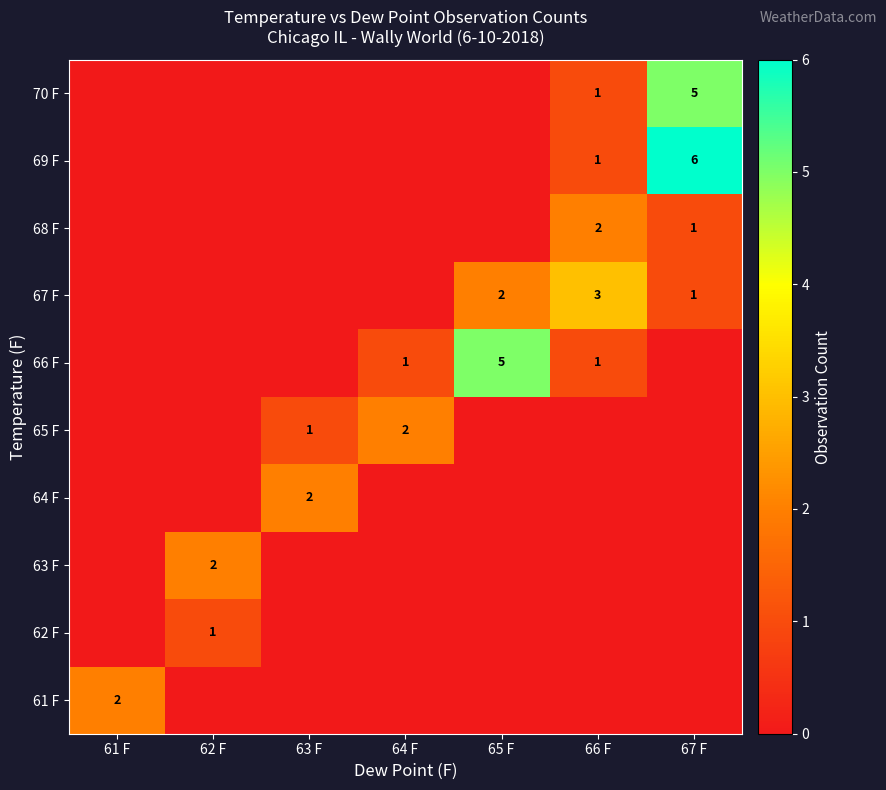

True or false: 62 F has a value of 0 at 67 F.

True